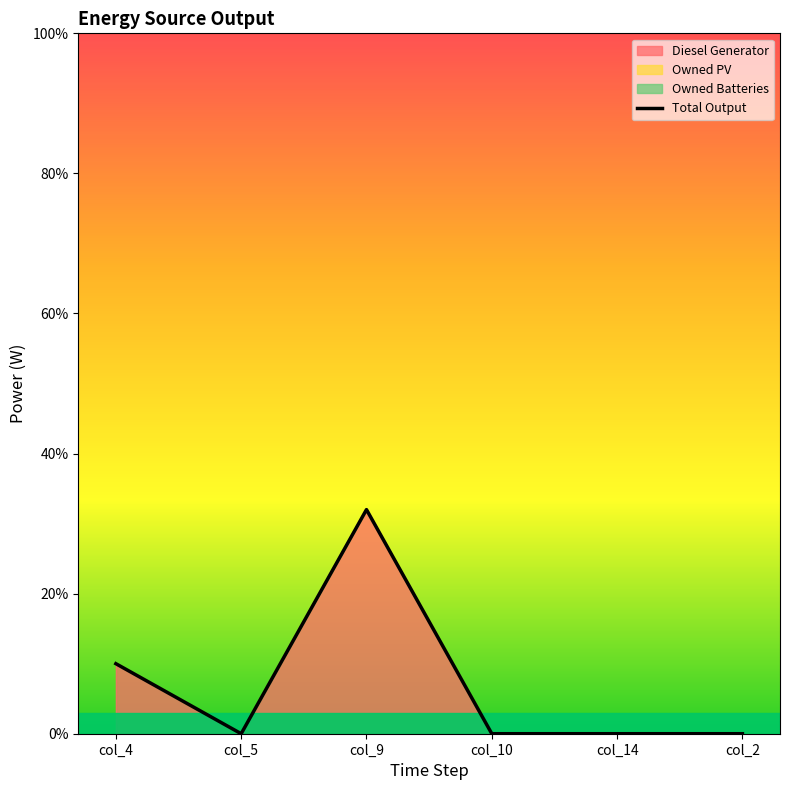

Rank the categories by value from highest to lowest.

col_9, col_4, col_5, col_10, col_14, col_2